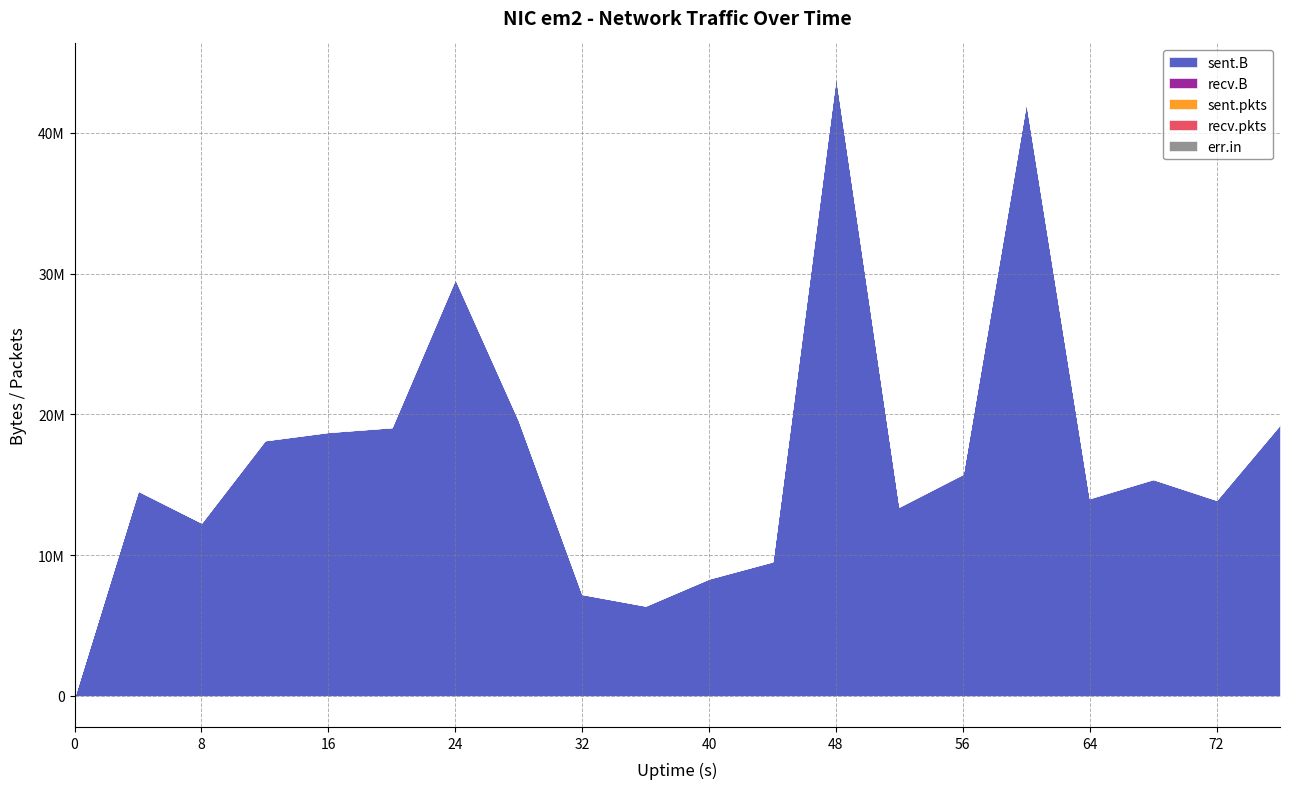

Reading left to right, list all the values displayed in this chart.

sent.B: 0=0	4=14563859	8=12299033	12=18141409	16=18731148	20=19068813	24=29617830	28=19558044	32=7221038	36=6397580	40=8323713	44=9537089	48=44068623	52=13434963	56=15747975	60=42187253	64=14032601	68=15385640	72=13910577	76=19271602
recv.B: 0=0	4=0	8=0	12=0	16=0	20=0	24=0	28=0	32=0	36=0	40=0	44=0	48=0	52=0	56=0	60=0	64=0	68=0	72=0	76=0
sent.pkts: 0=0	4=43421	8=41510	12=50106	16=48105	20=46545	24=53786	28=47929	32=32553	36=28788	40=33134	44=38198	48=65436	52=38505	56=43559	60=70717	64=42928	68=48003	72=38597	76=49974
recv.pkts: 0=0	4=0	8=0	12=0	16=0	20=0	24=0	28=0	32=0	36=0	40=0	44=0	48=0	52=0	56=0	60=0	64=0	68=0	72=0	76=0
err.in: 0=0	4=0	8=0	12=0	16=0	20=0	24=0	28=0	32=0	36=0	40=0	44=0	48=0	52=0	56=0	60=0	64=0	68=0	72=0	76=0